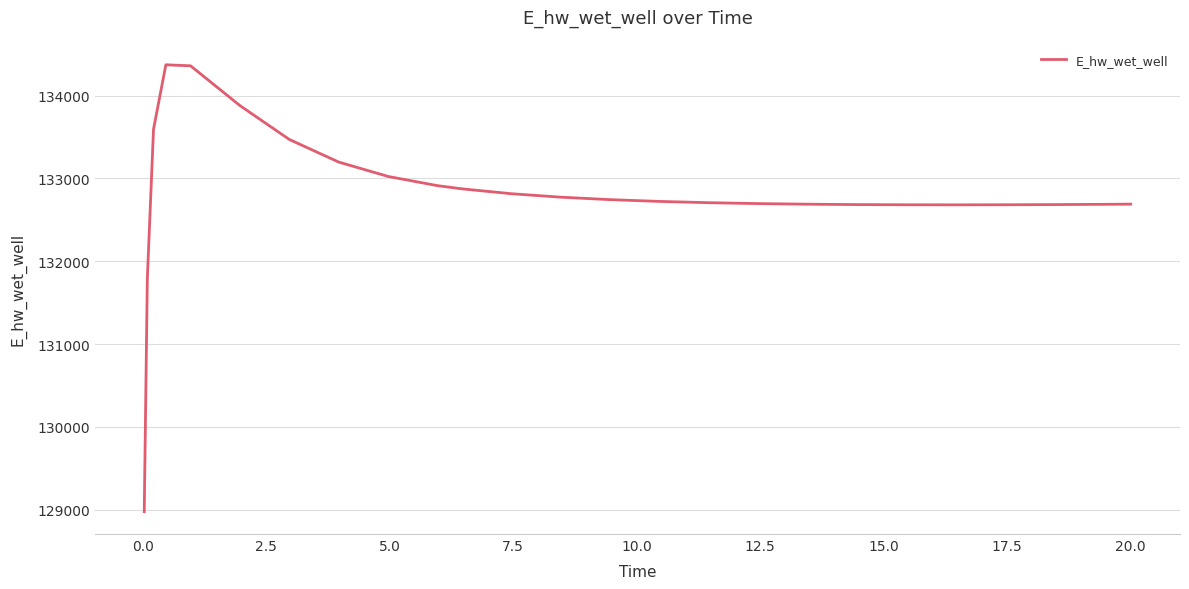

What is the smallest value displayed?

128975.3